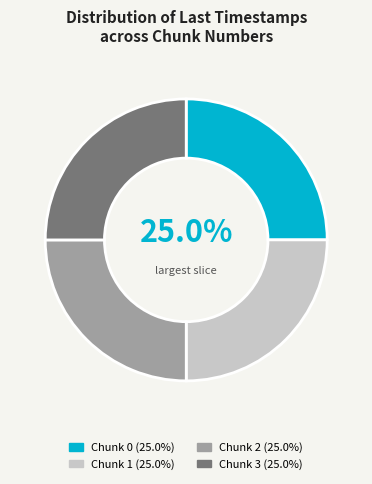

How many slices are in this pie chart?

4